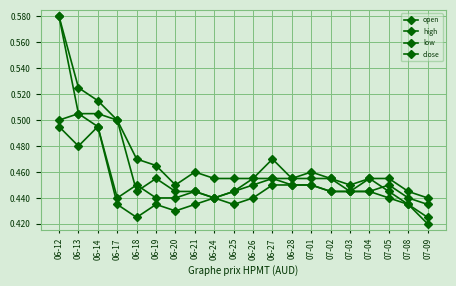

What is the difference between the maximum and second lowest values in the open series?

0.1